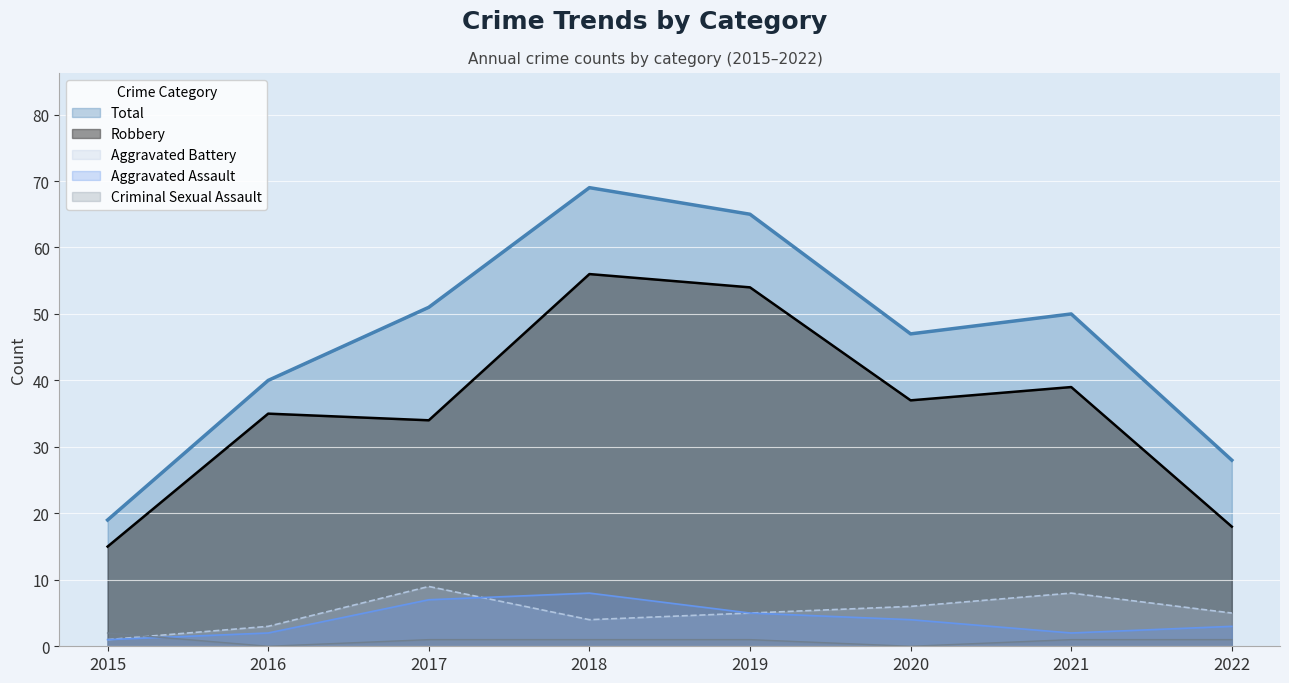

Reading left to right, extract all data points from this chart.

Robbery: 15	35	34	56	54	37	39	18
Total: 19	40	51	69	65	47	50	28
Aggravated Assault: 1	2	7	8	5	4	2	3
Aggravated Battery: 1	3	9	4	5	6	8	5
Criminal Sexual Assault: 2	0	1	1	1	0	1	1